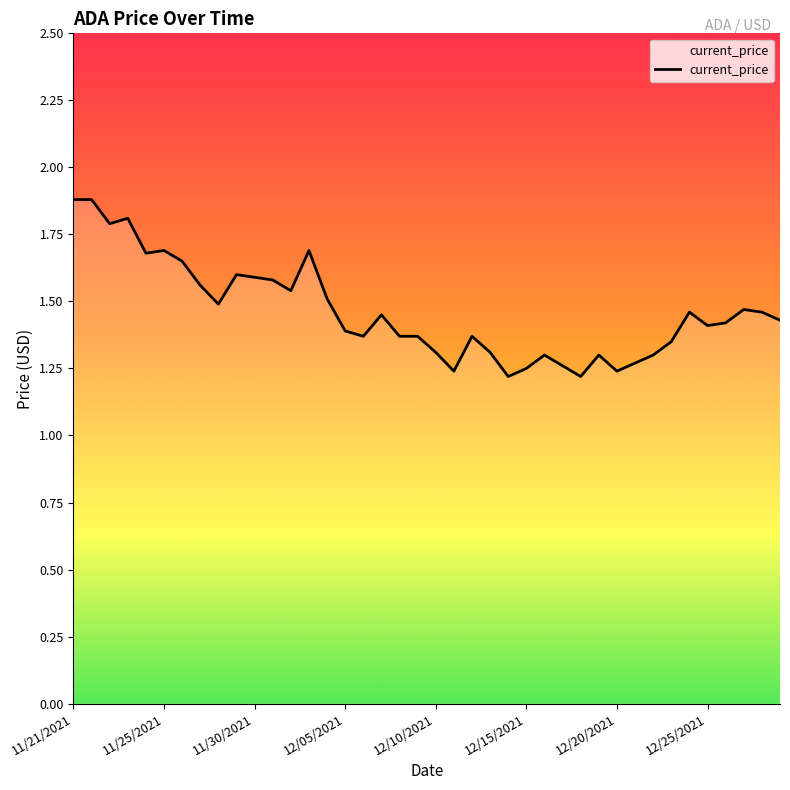

What is the greatest value displayed?

1.9